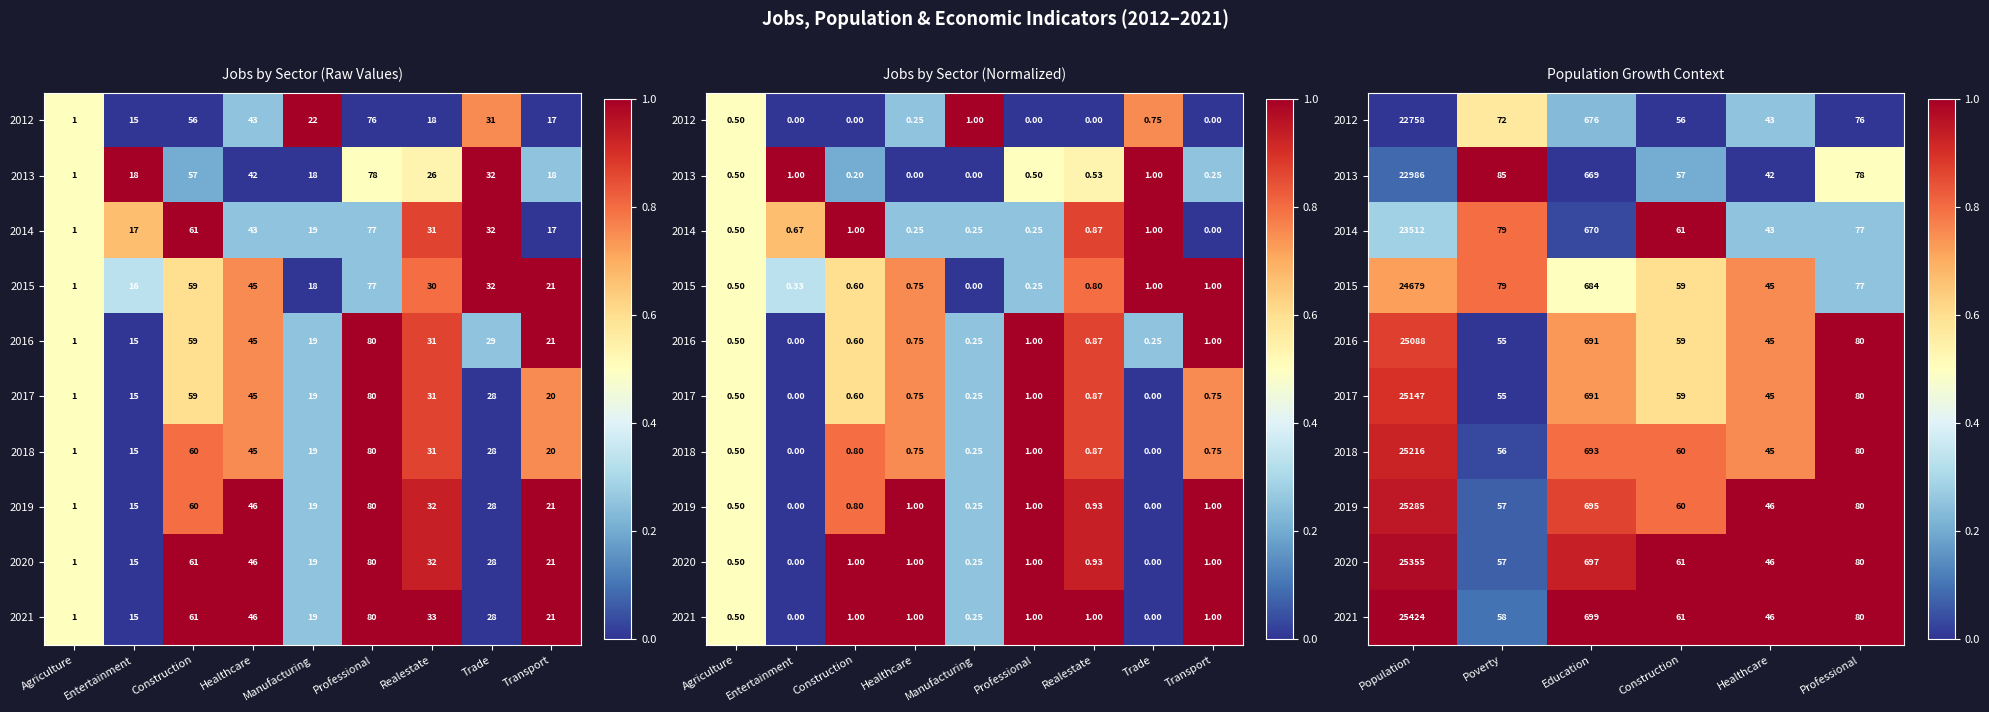

List the series in order of their peak value, lowest first.

2012, 2015, 2013, 2014, 2016, 2017, 2018, 2019, 2020, 2021